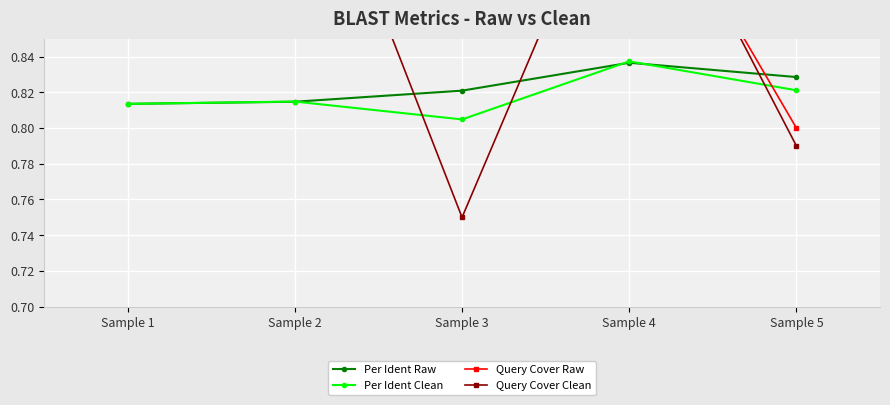

What is the minimum value shown in the chart?

0.8